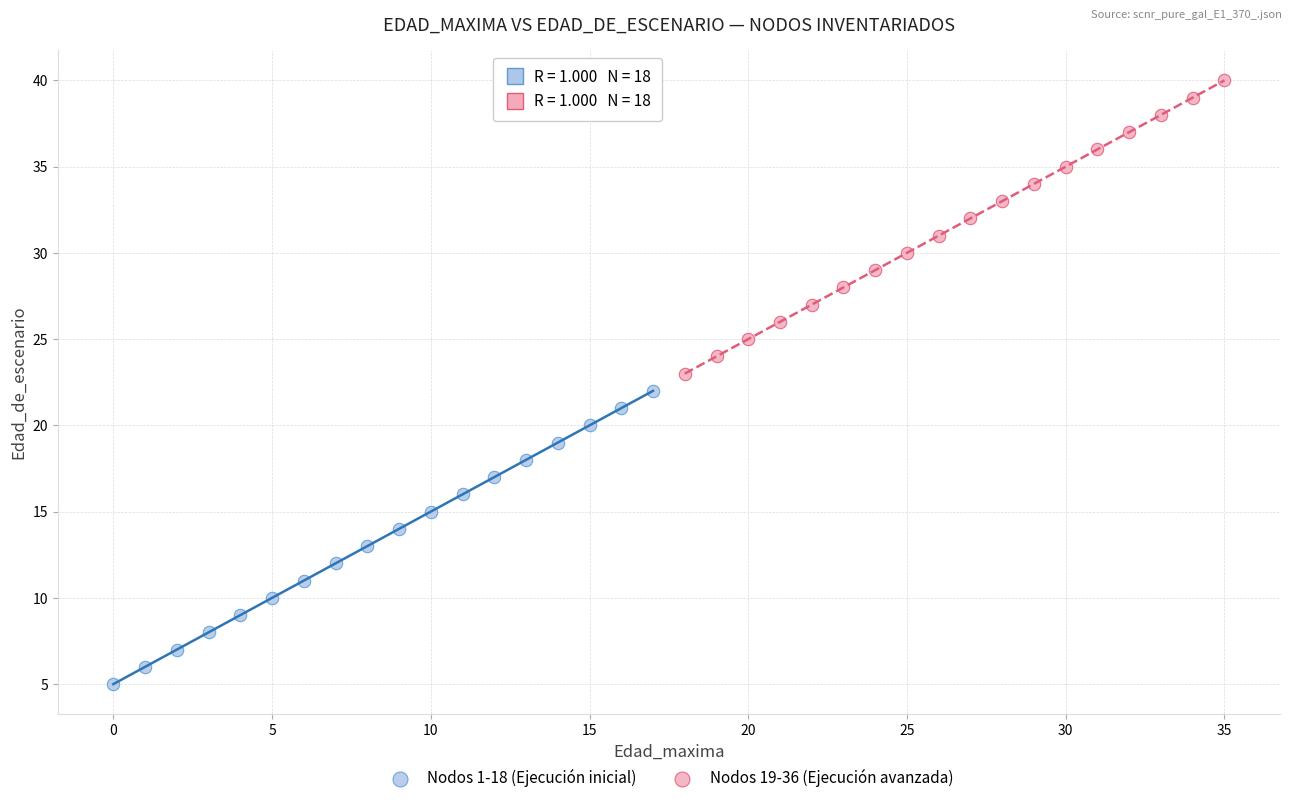

Which series contains the lowest Y value?

Nodos 1-18 (Ejecución inicial)